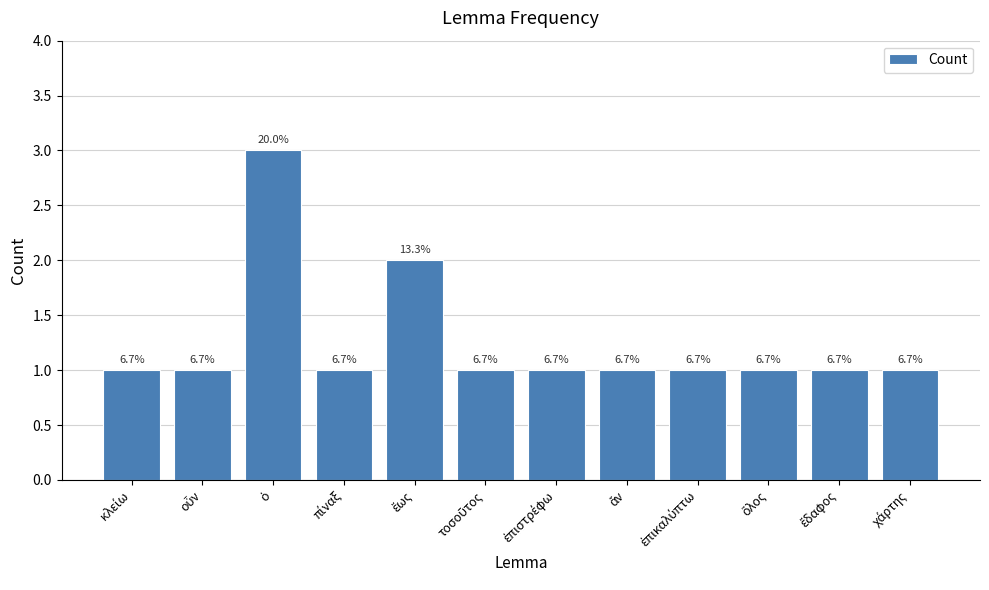

Between ἄν and χάρτης, which is larger?

ἄν